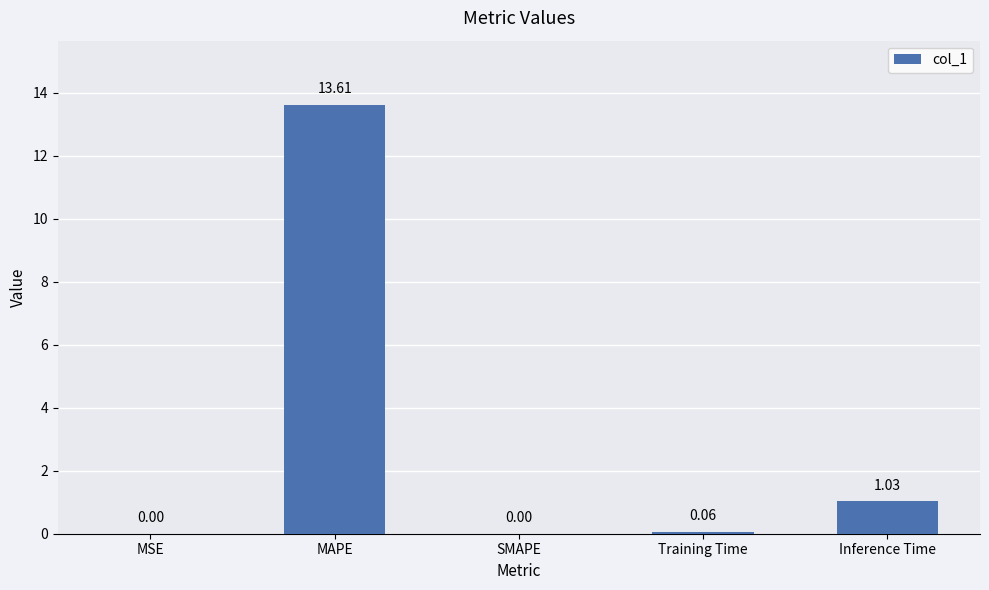

Which label corresponds to the largest value in the chart?

MAPE